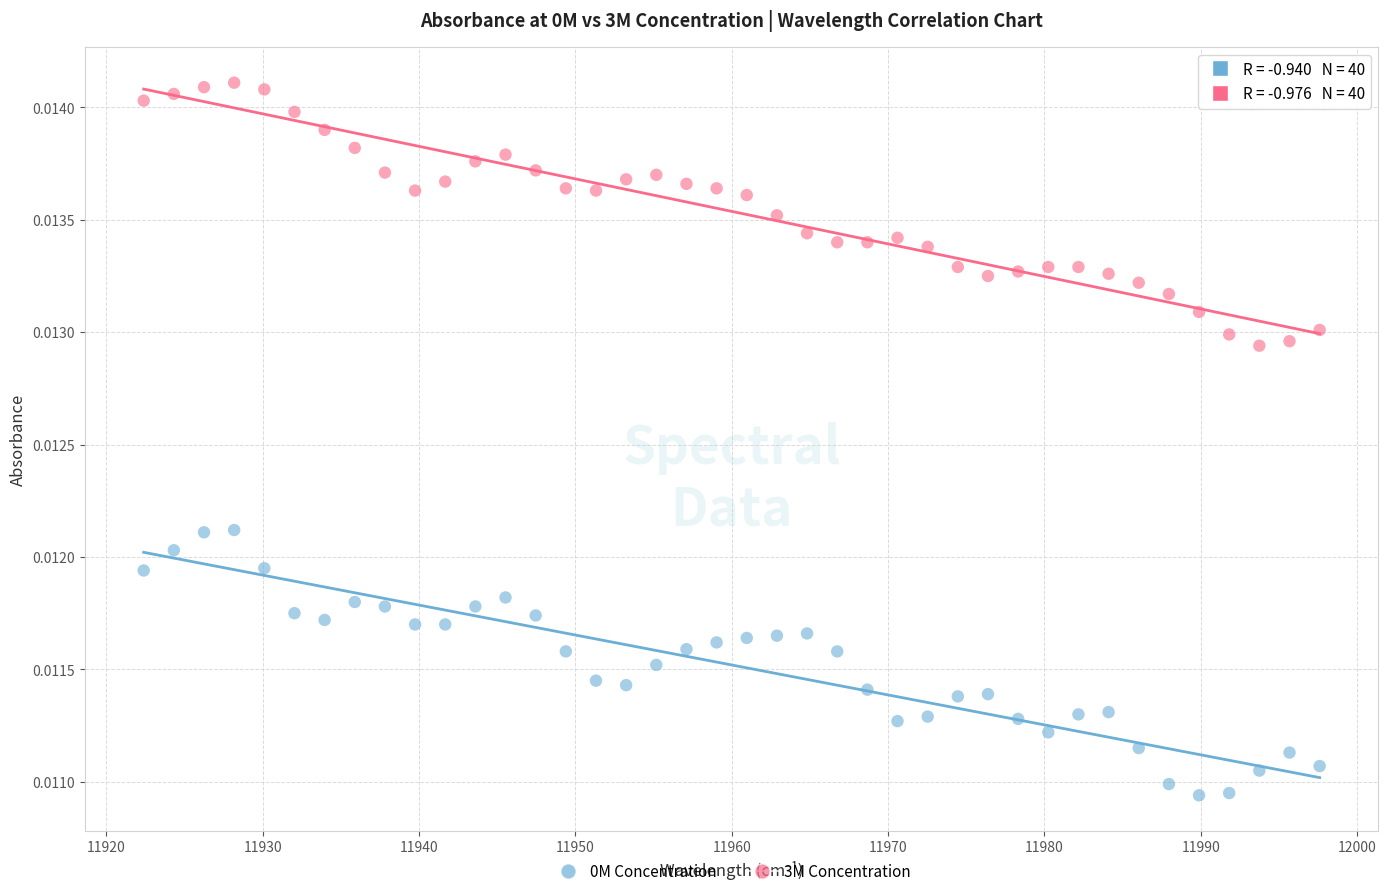

Across all data points, what is the range of X values (max minus min)?

75.2